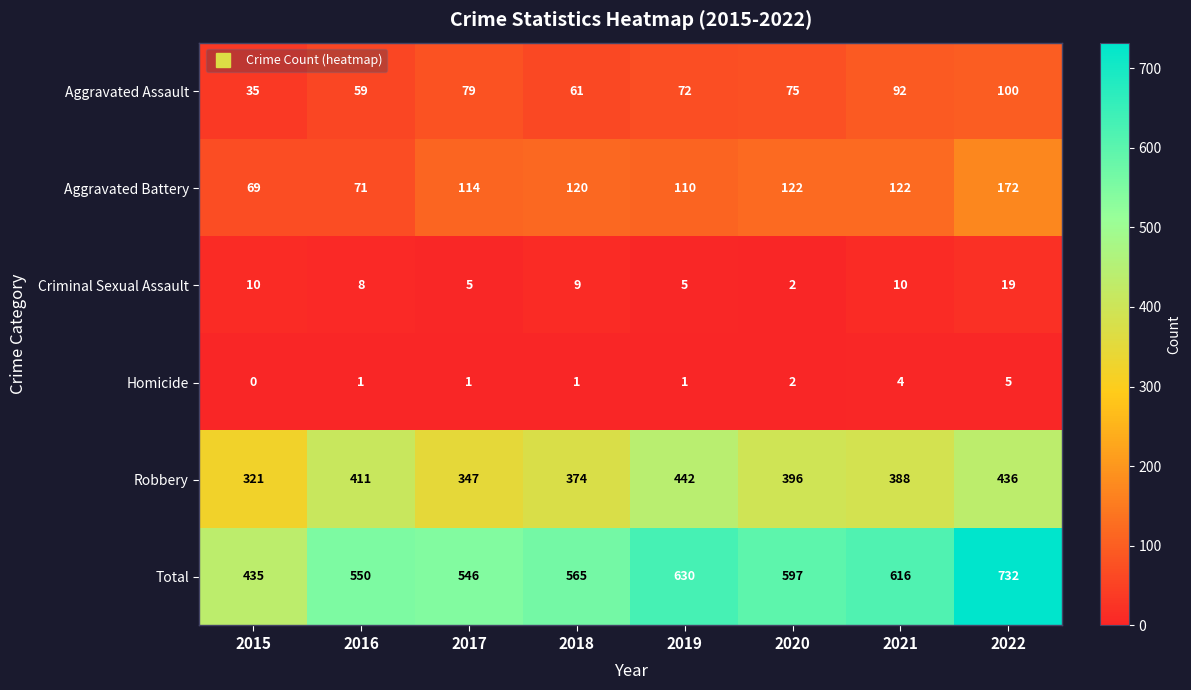

How many series are shown in this chart?

6